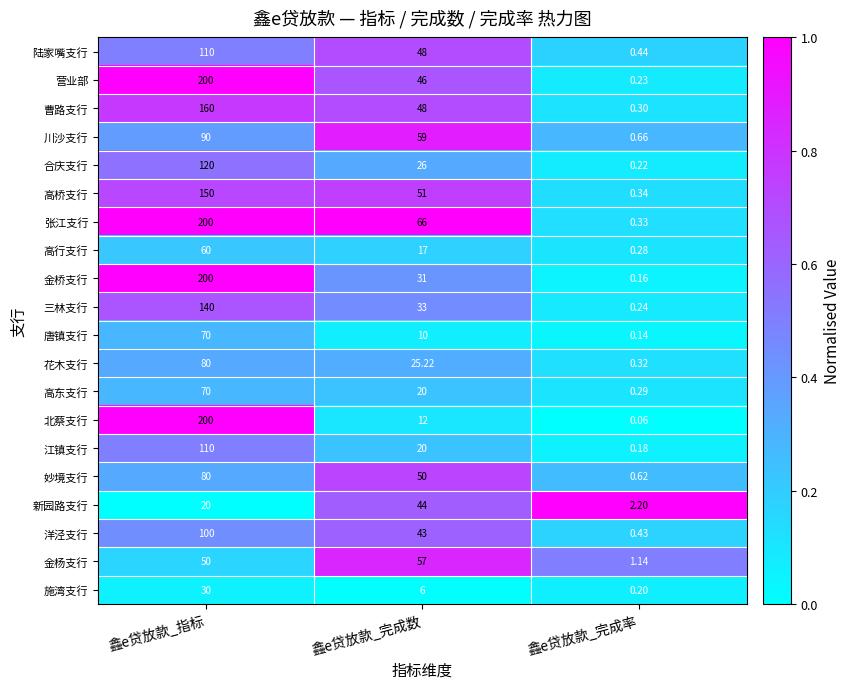

Between 鑫e贷放款_完成数 and 鑫e贷放款_完成率, which series saw the biggest shift?

张江支行